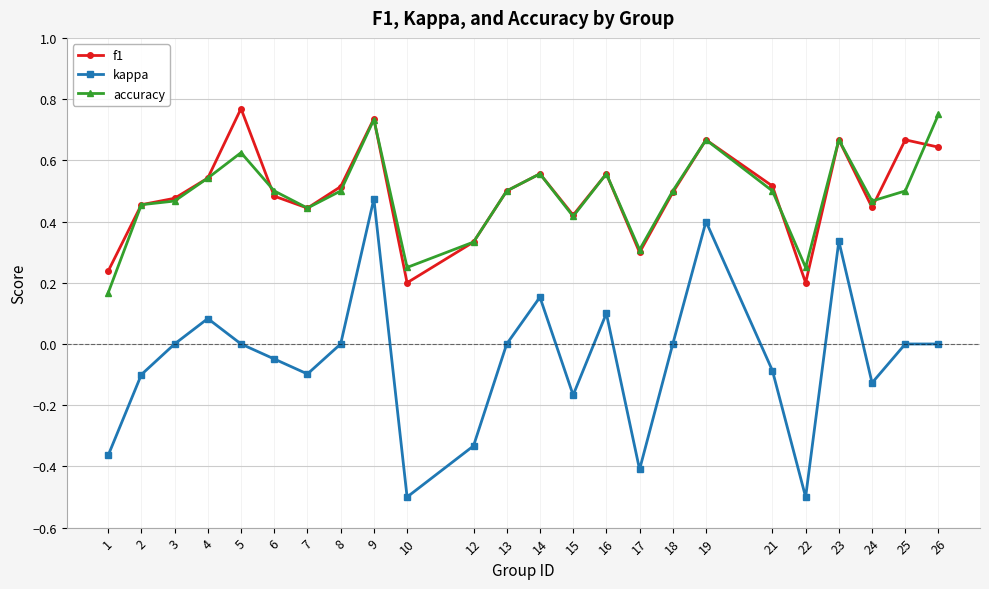

True or false: accuracy and kappa intersect in this chart.

False